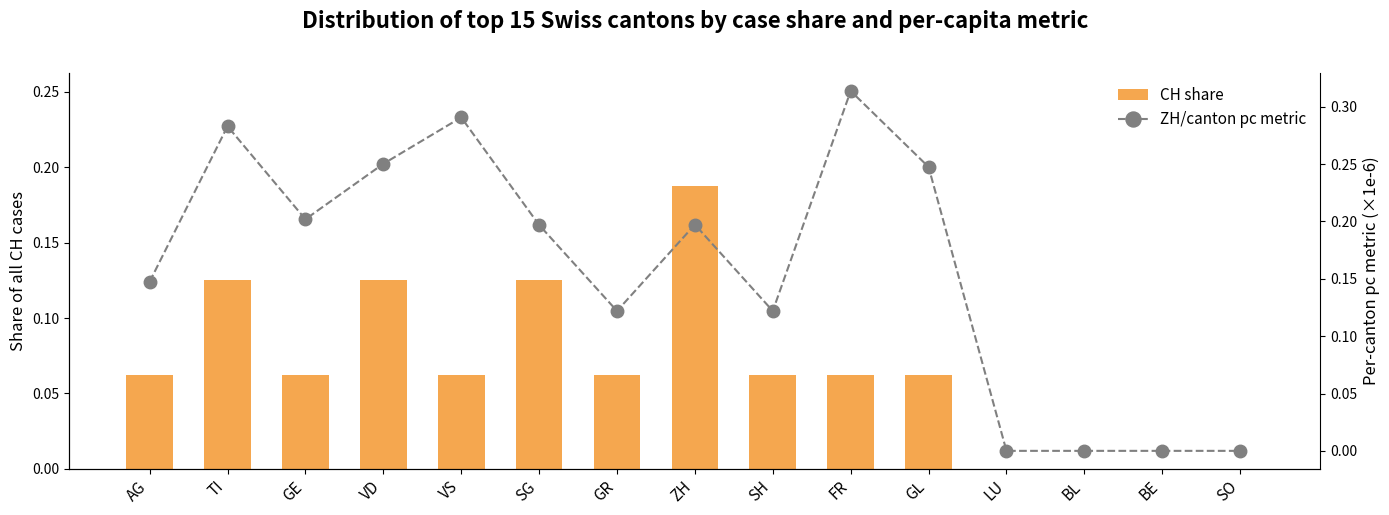

What is the difference between the highest and lowest values at VD?

0.1